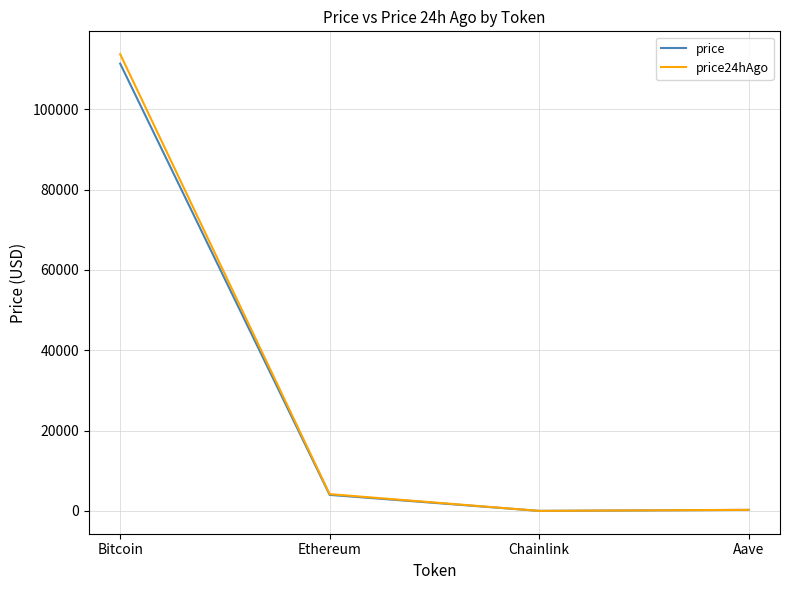

True or false: price has a value of 4004.9 at Ethereum.

True